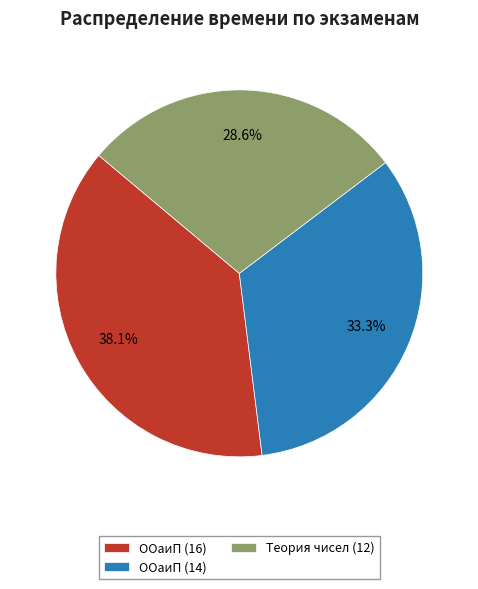

Which slice is the largest?

ООаиП (16)